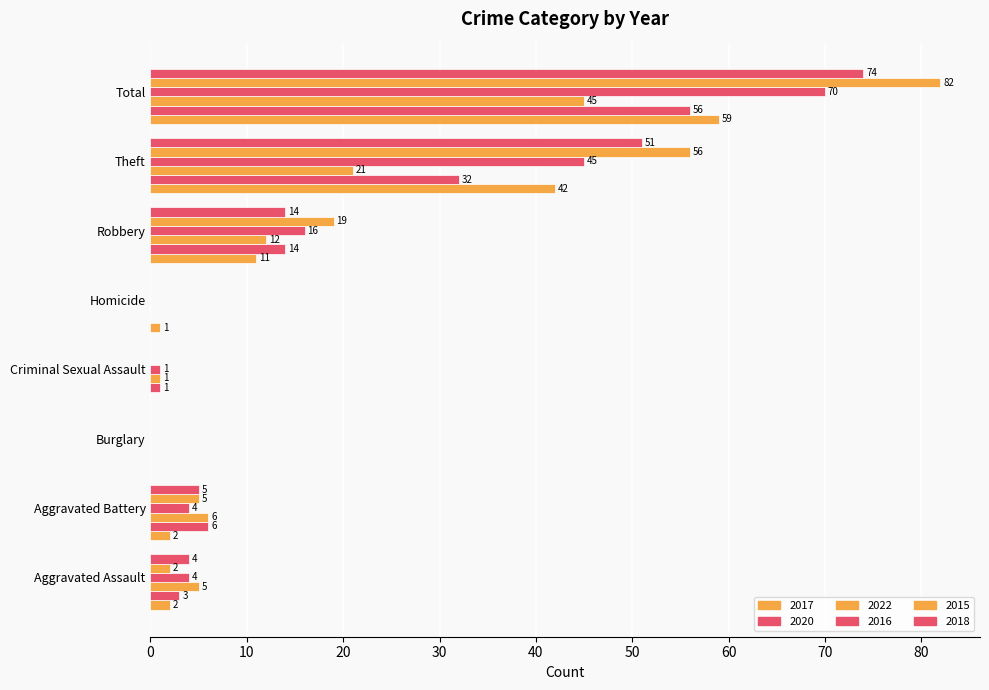

Reading left to right, what are all the values shown in this chart?

2017: 2	2	0	0	1	11	42	59
2020: 3	6	0	1	0	14	32	56
2022: 5	6	0	1	0	12	21	45
2016: 4	4	0	1	0	16	45	70
2015: 2	5	0	0	0	19	56	82
2018: 4	5	0	0	0	14	51	74